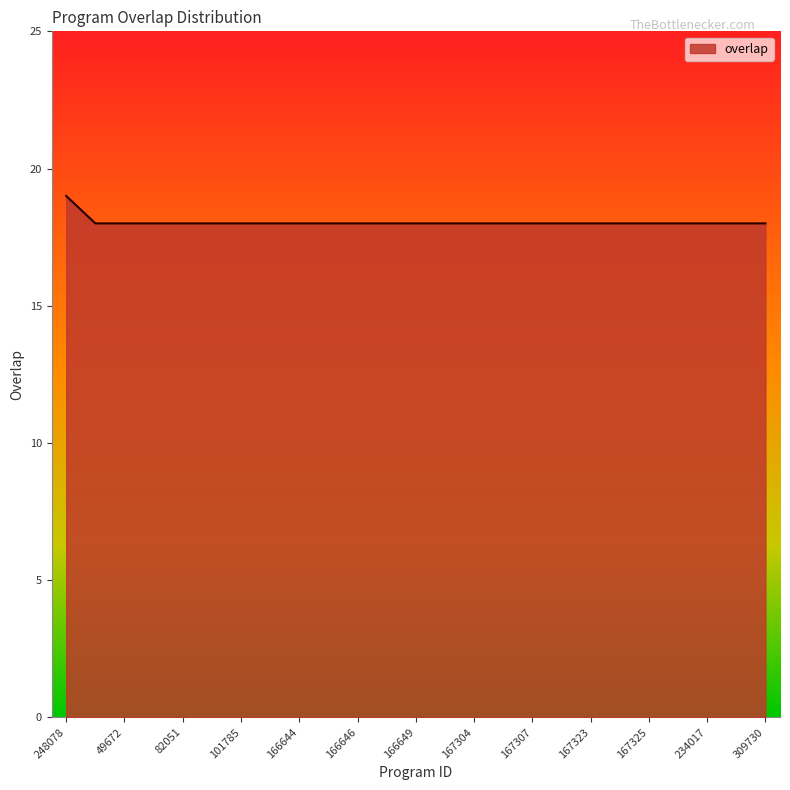

What is the average value?

18